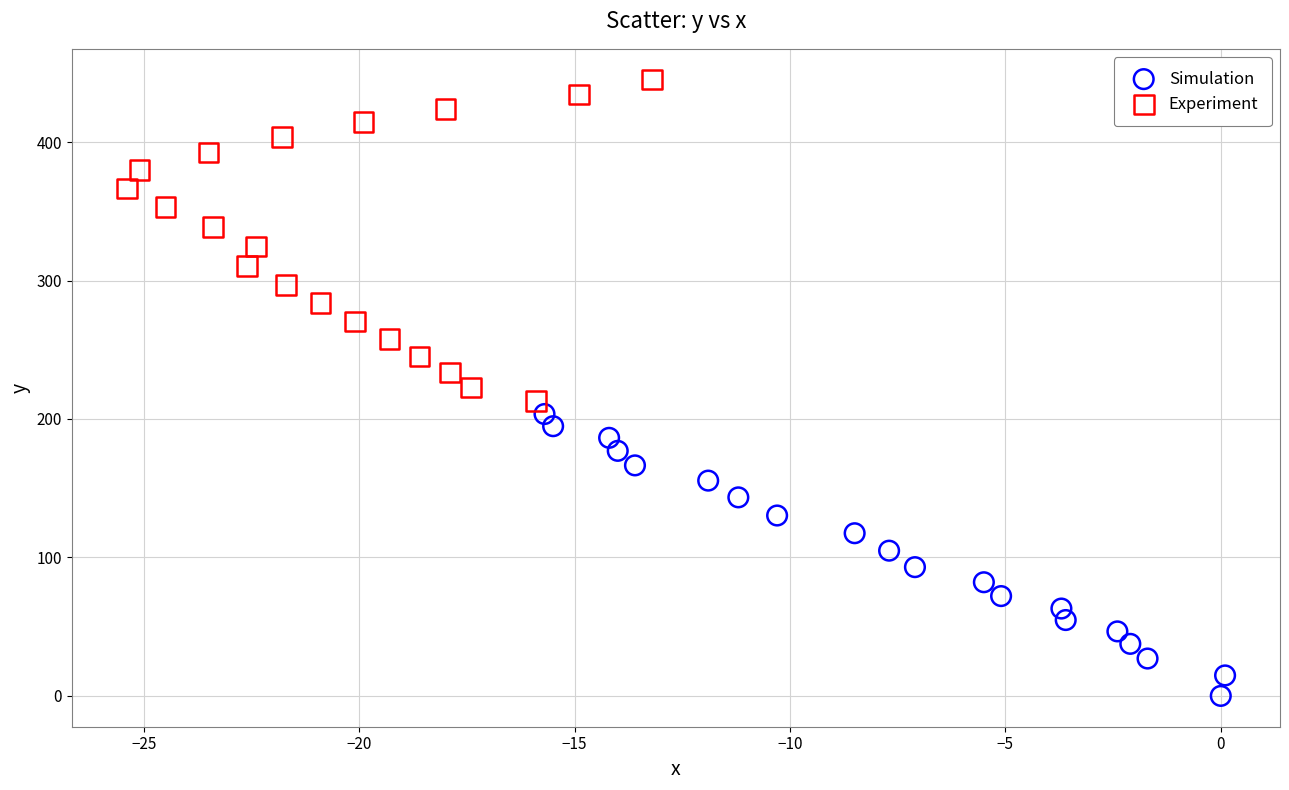

Which series contains the highest Y value?

Experiment